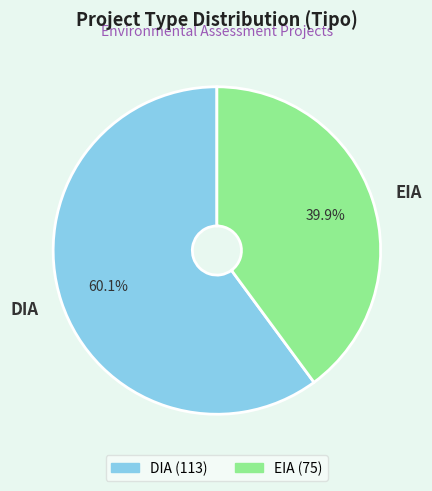

What percentage is the DIA slice, to the nearest percent?

60%